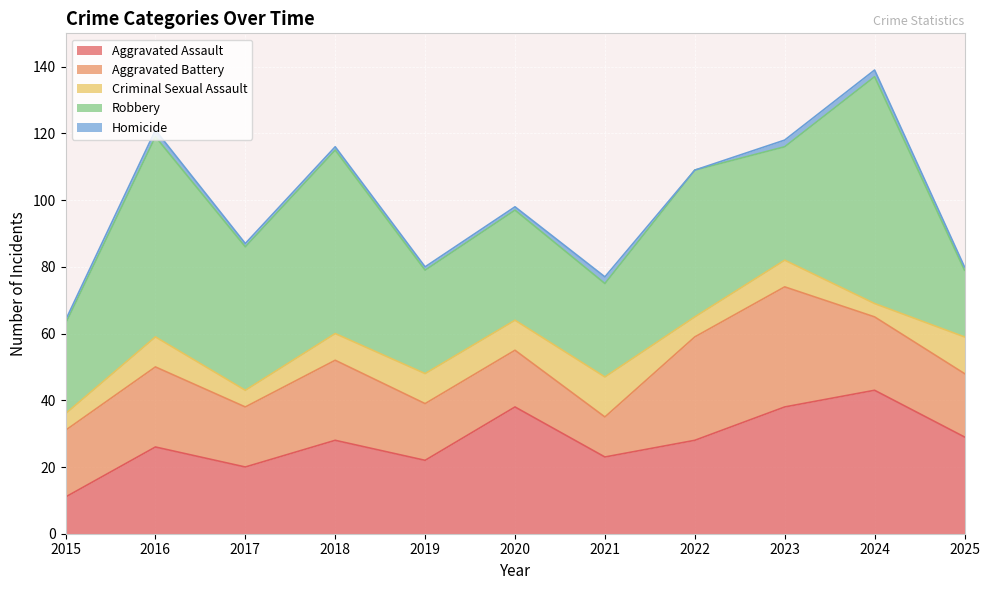

Which series changed the most between 2018 and 2025?

Robbery